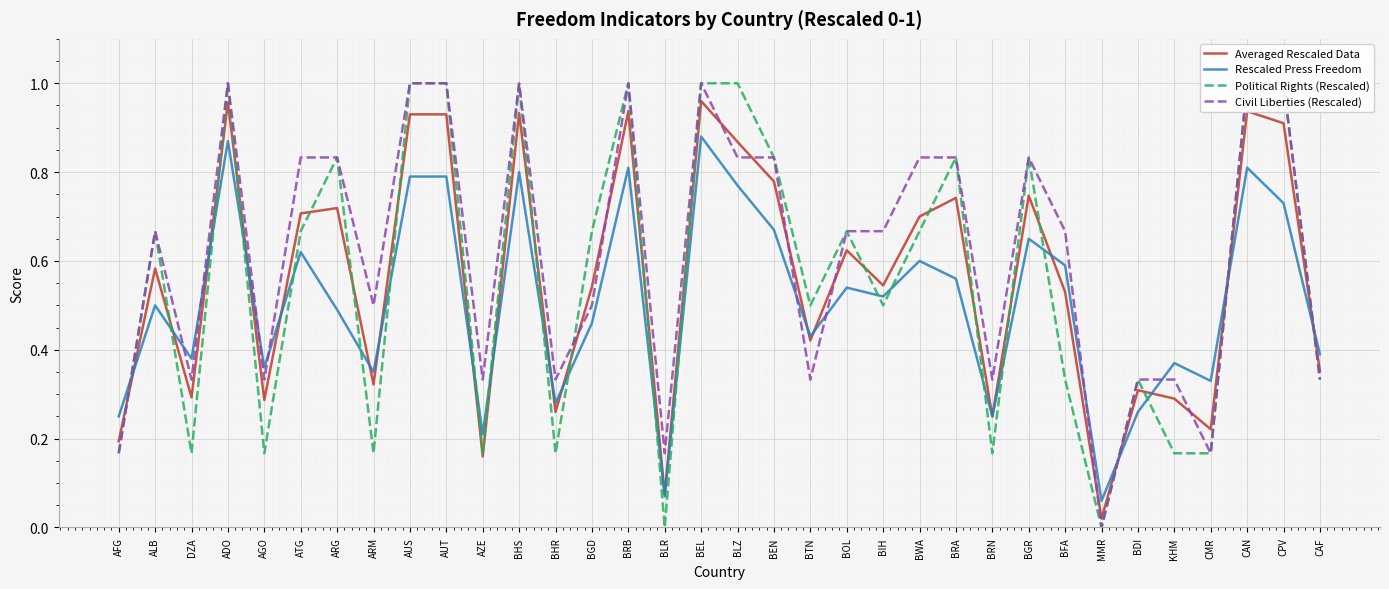

True or false: Rescaled Press Freedom has more than 1 points higher than both neighbors.

True